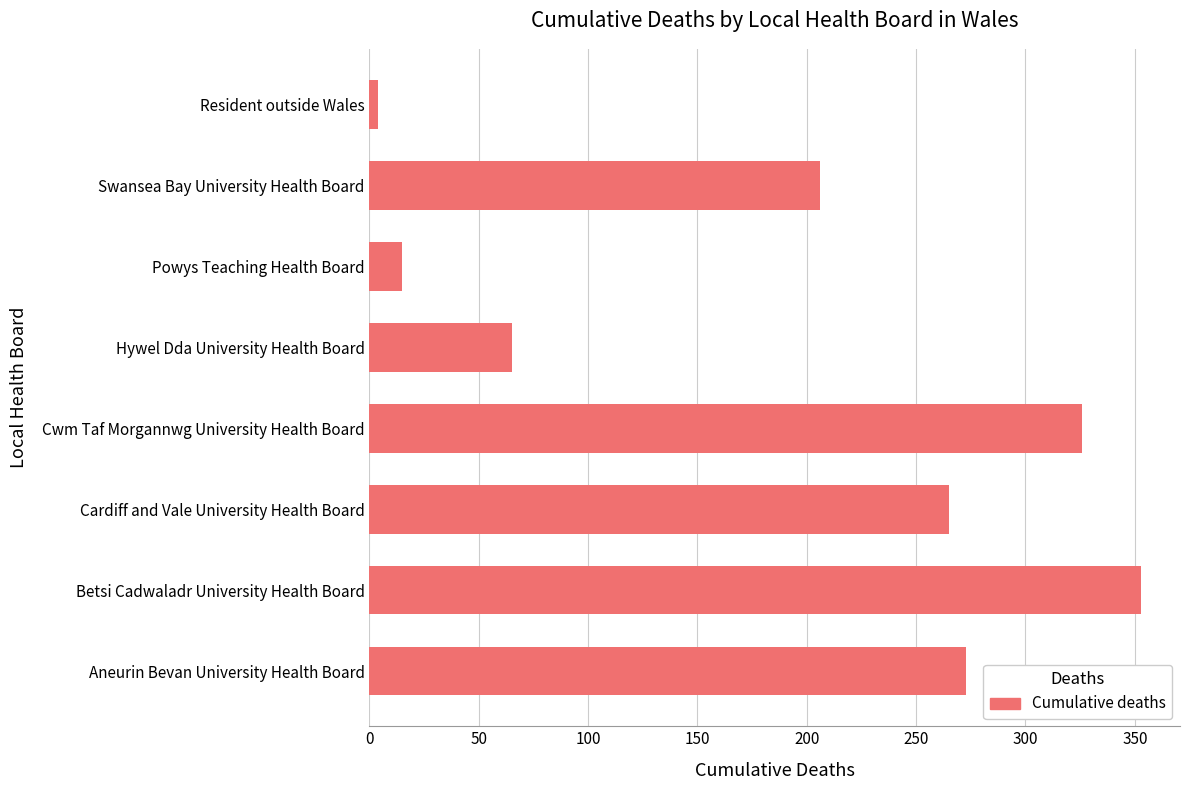

Rank the categories by value from lowest to highest.

Resident outside Wales, Powys Teaching Health Board, Hywel Dda University Health Board, Swansea Bay University Health Board, Cardiff and Vale University Health Board, Aneurin Bevan University Health Board, Cwm Taf Morgannwg University Health Board, Betsi Cadwaladr University Health Board